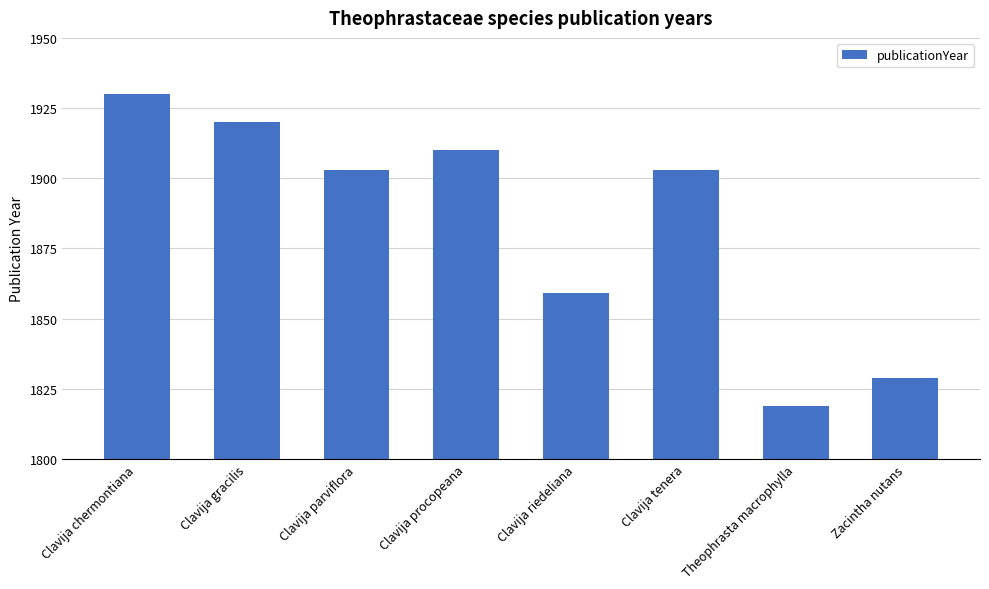

What is the average value?

1884